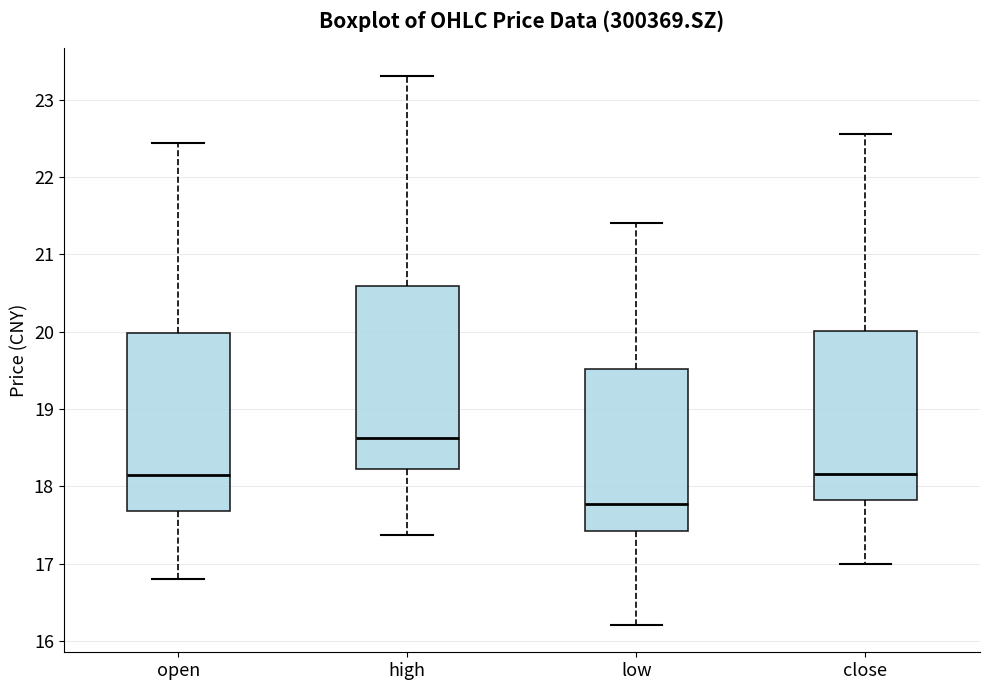

Which box has the highest median line?

high